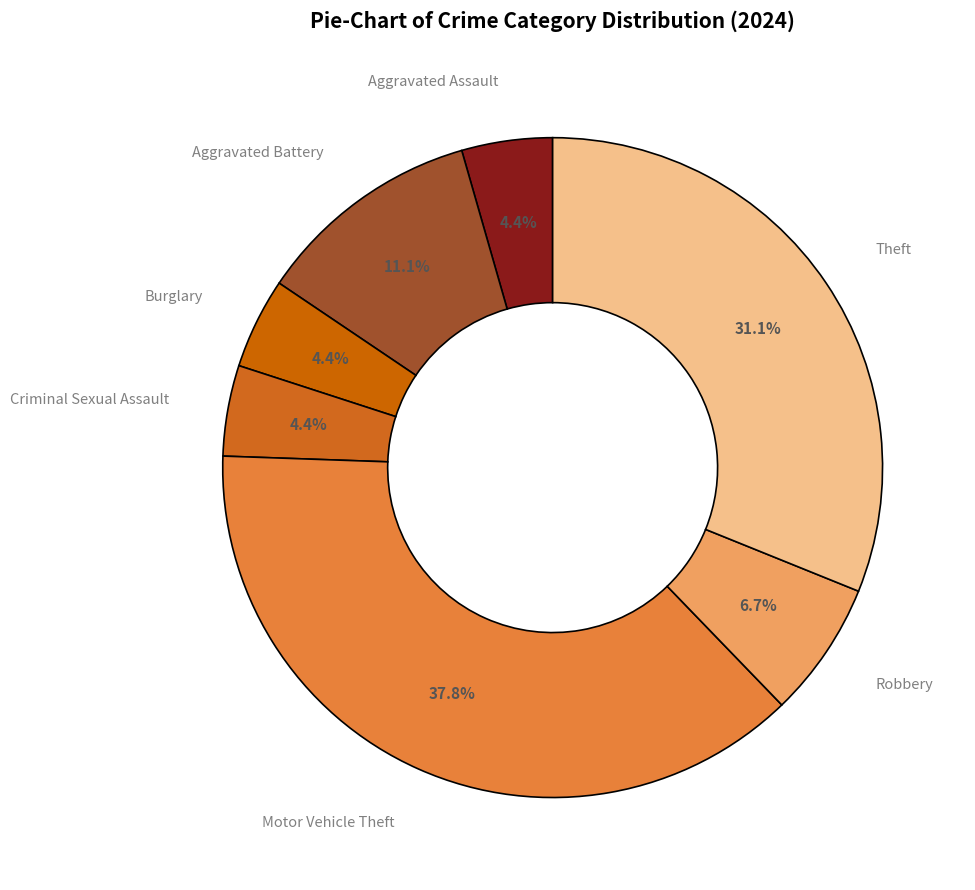

To the nearest percent, what is the average slice percentage?

14%